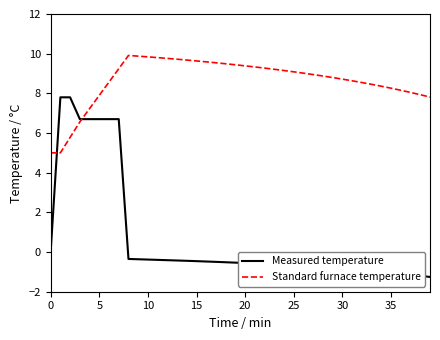

What is the greatest value displayed?

9.9